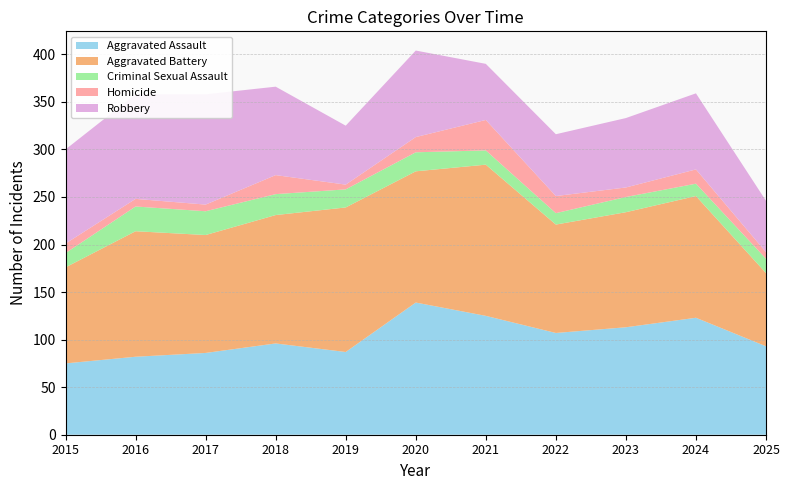

Reading right to left, what are all the values shown in this chart?

Aggravated Assault: 2025=93	2024=123	2023=113	2022=107	2021=125	2020=139	2019=87	2018=96	2017=86	2016=82	2015=75
Aggravated Battery: 2025=77	2024=128	2023=121	2022=114	2021=159	2020=138	2019=152	2018=135	2017=124	2016=132	2015=101
Criminal Sexual Assault: 2025=15	2024=13	2023=16	2022=12	2021=15	2020=20	2019=19	2018=22	2017=25	2016=26	2015=15
Homicide: 2025=7	2024=15	2023=10	2022=18	2021=32	2020=16	2019=5	2018=20	2017=7	2016=8	2015=10
Robbery: 2025=54	2024=80	2023=73	2022=65	2021=59	2020=91	2019=62	2018=93	2017=116	2016=110	2015=99